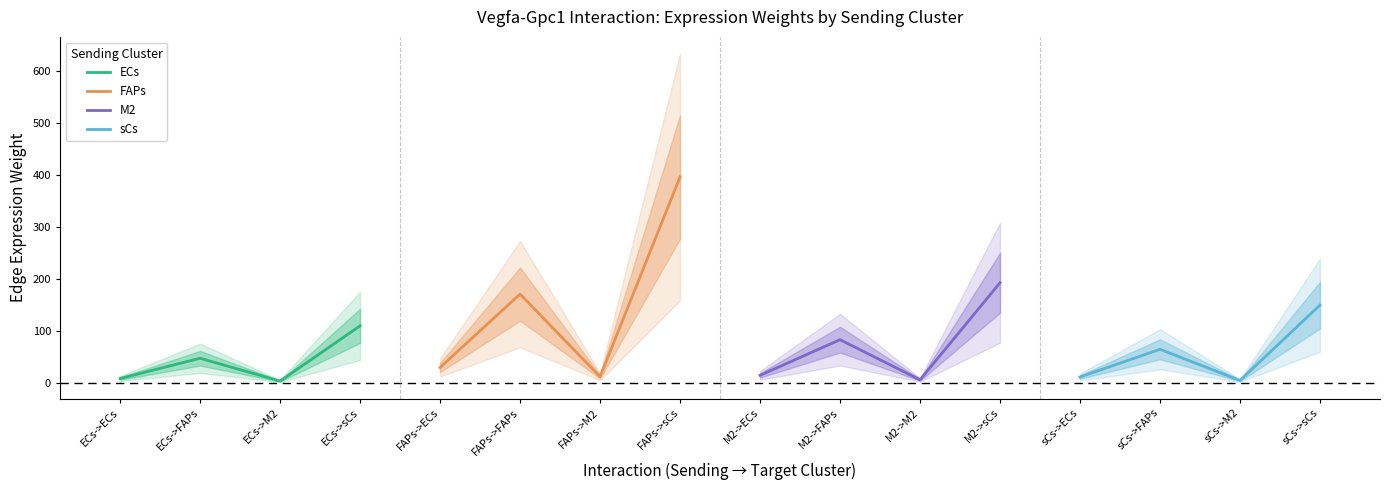

In ECs, how many points are lower than both neighbors (excluding endpoints)?

1